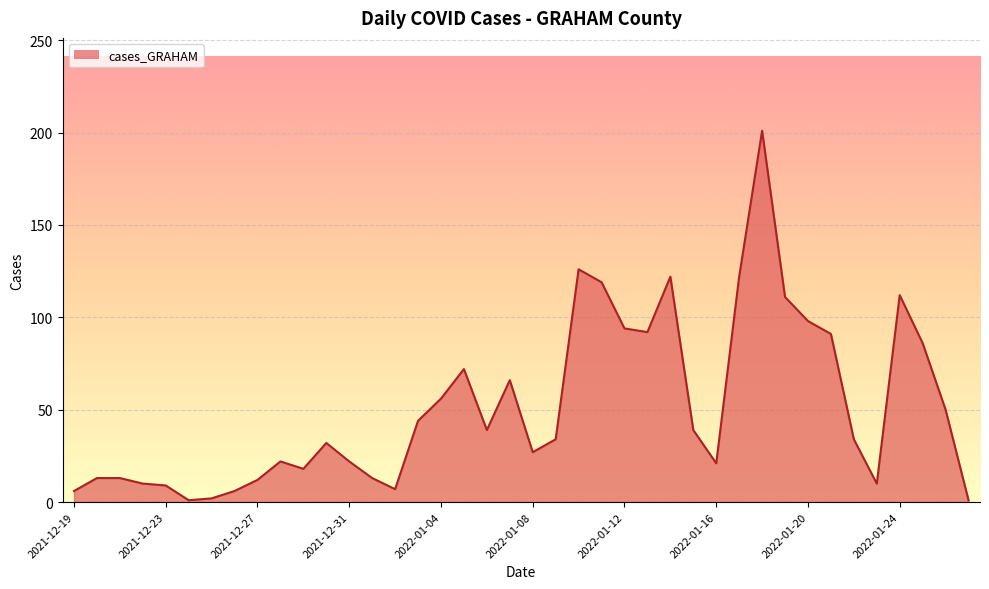

What is the difference between the maximum and minimum values?

200